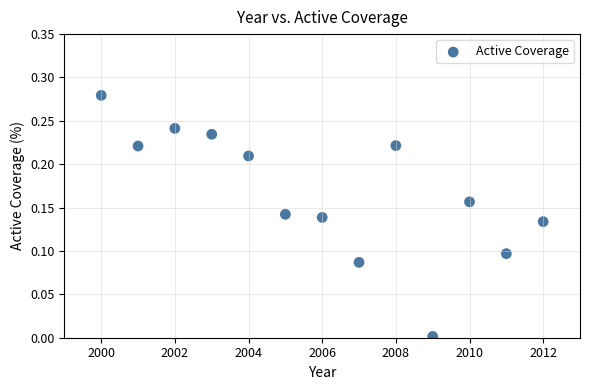

What is the range of X values (max minus min)?

12.0